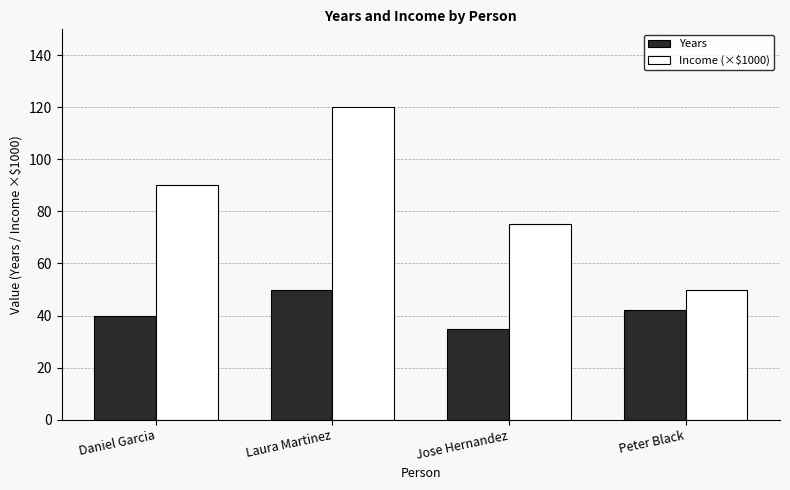

What is the spread (max minus min) of values at Laura Martinez?

70